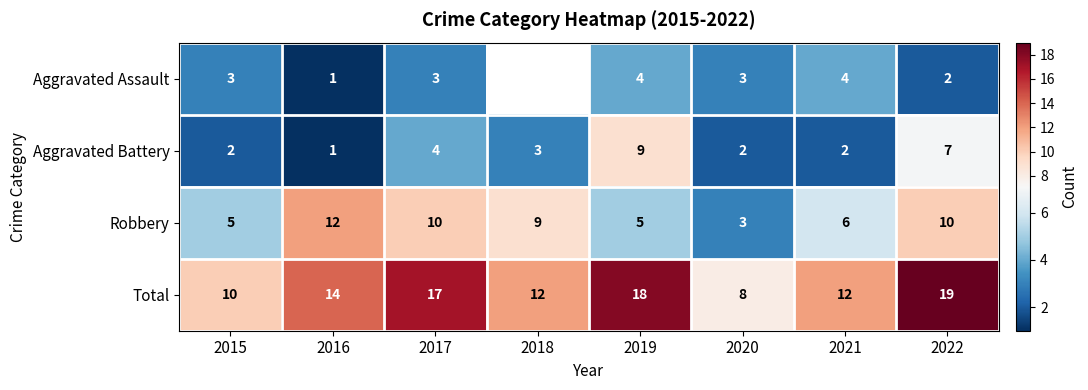

True or false: Robbery has a value of 12.0 at 2016.

True